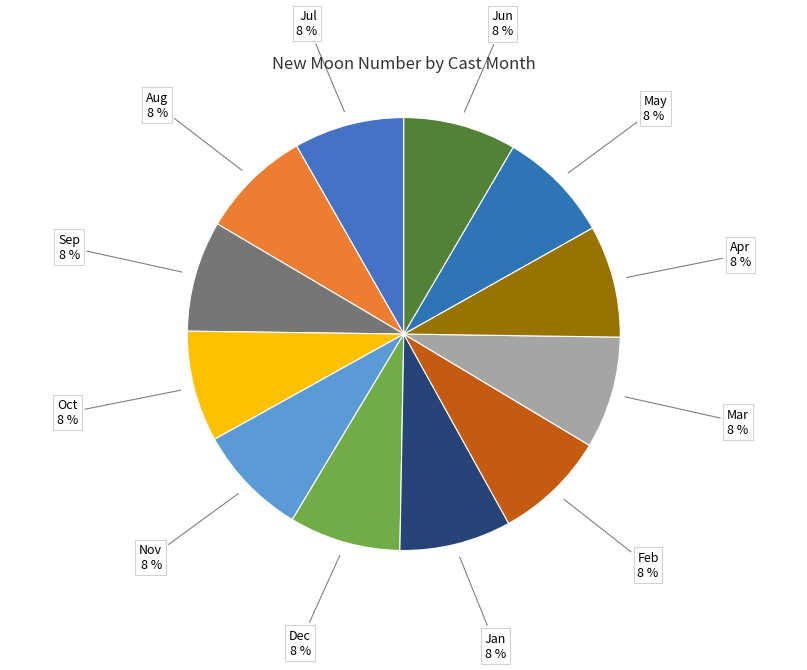

How many segments does this pie chart have?

12